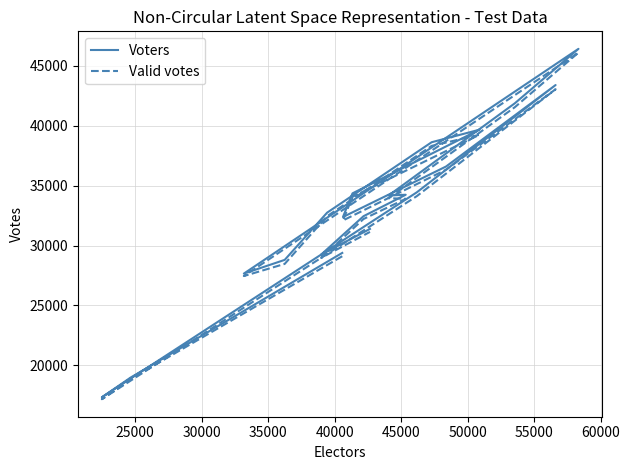

What is the average value of the Voters series?

33201